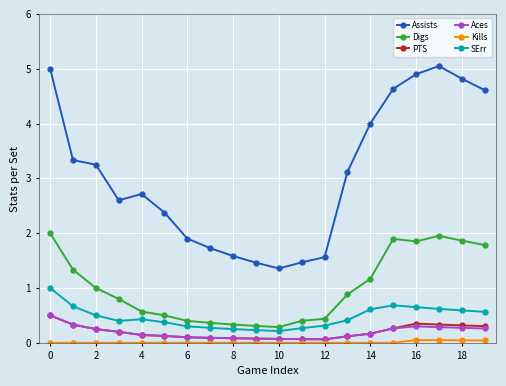

Which series has the largest total across all categories?

Assists